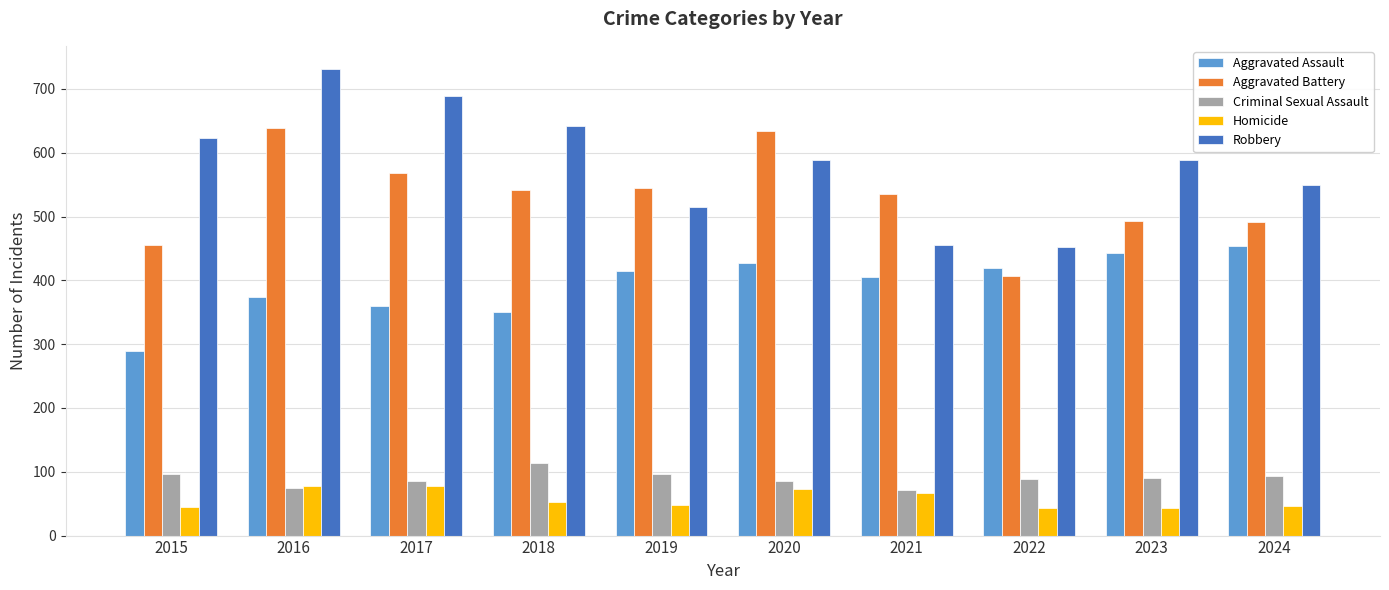

List the series in order of their peak value, highest first.

Robbery, Aggravated Battery, Aggravated Assault, Criminal Sexual Assault, Homicide